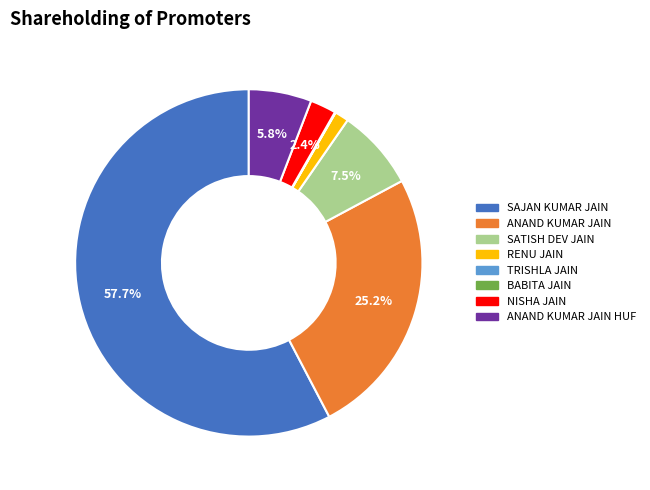

Is there a majority slice in this chart?

Yes